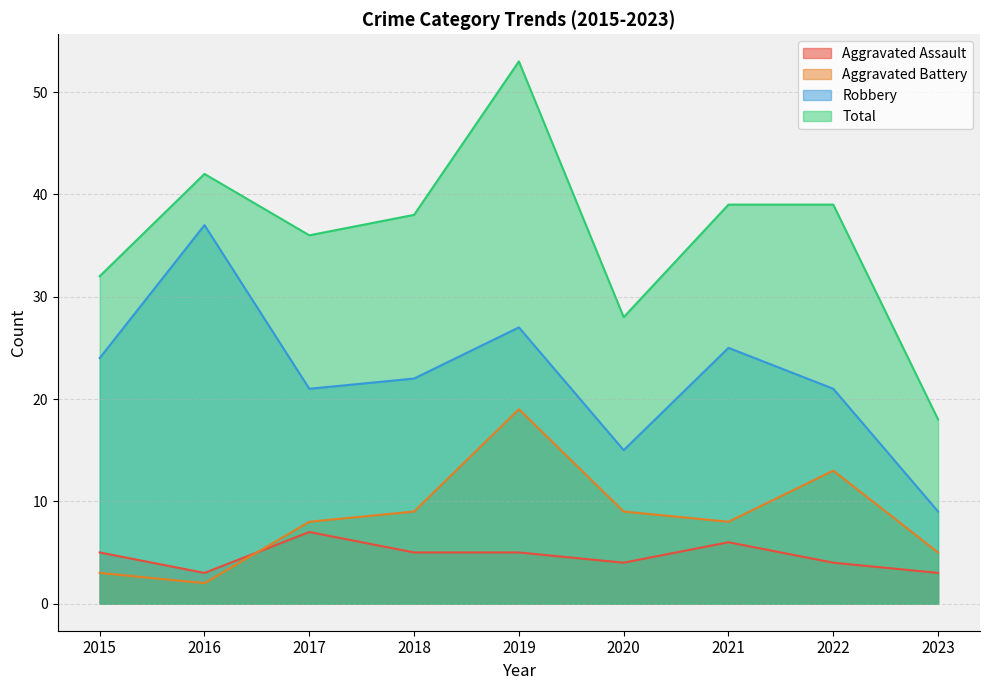

Read the Robbery value at 2019.

27